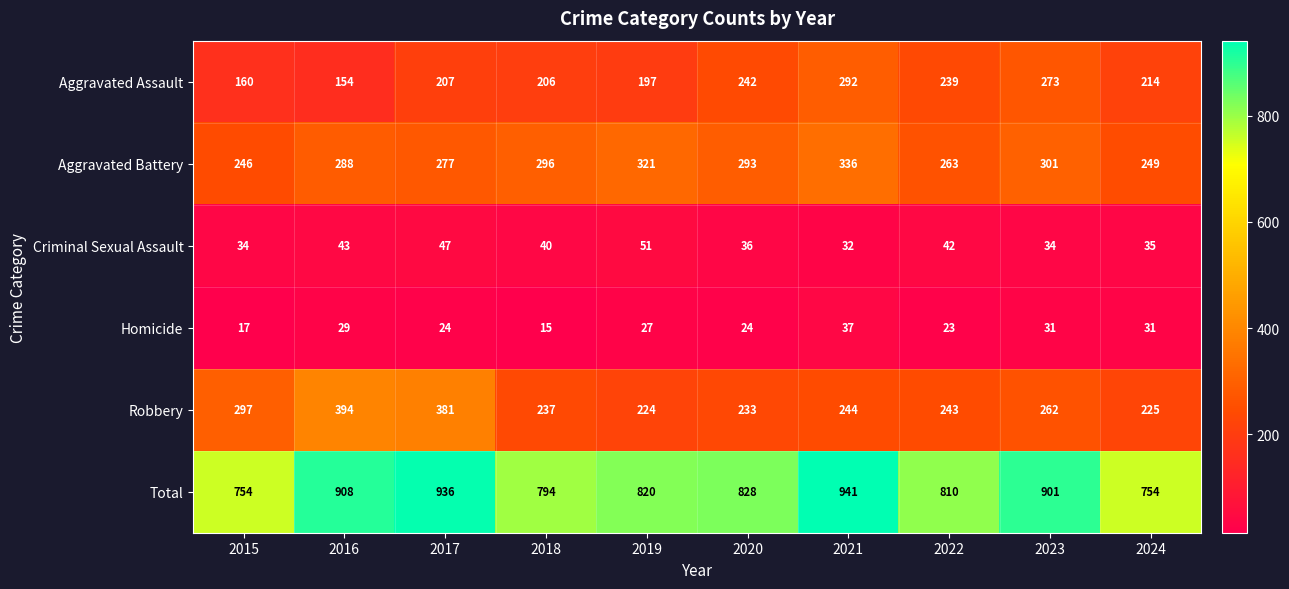

Which category has the lowest value across all series?

2018